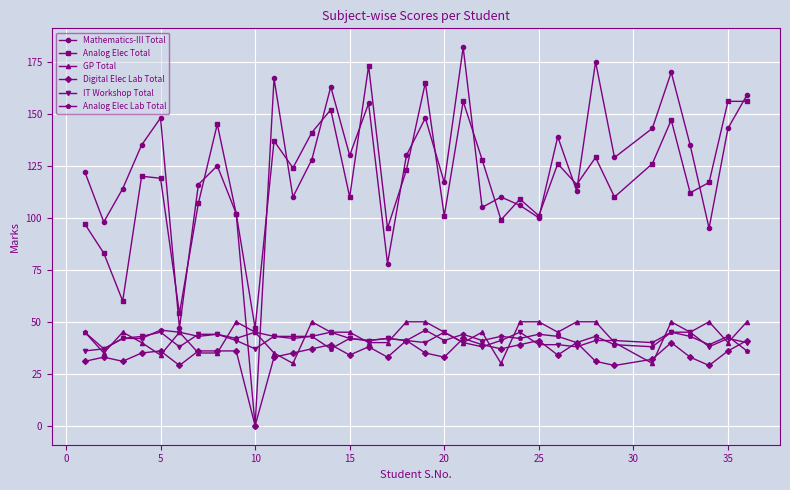

Does the chart display data point markers on the line(s)?

Yes